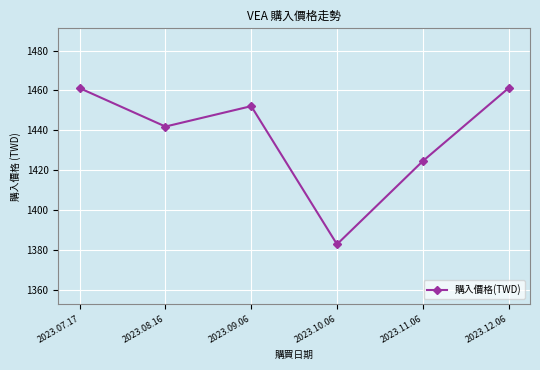

Is it true that the value at 2023.11.06 is 1424.5?

True